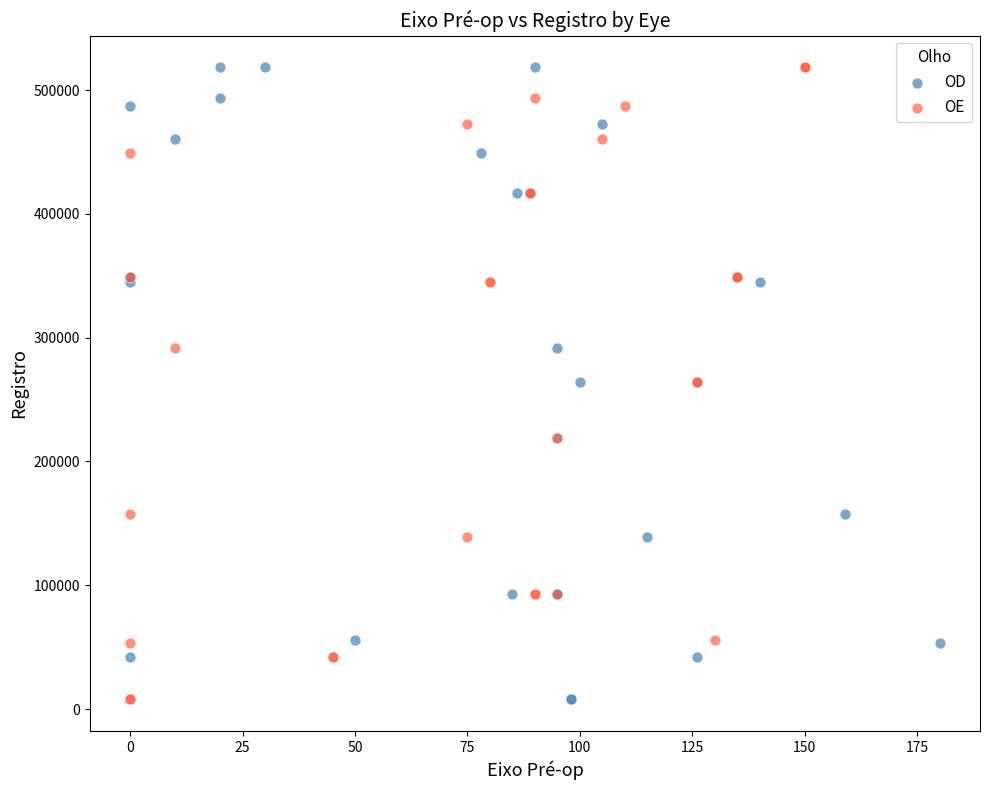

What are all the series names shown in the legend?

OD, OE